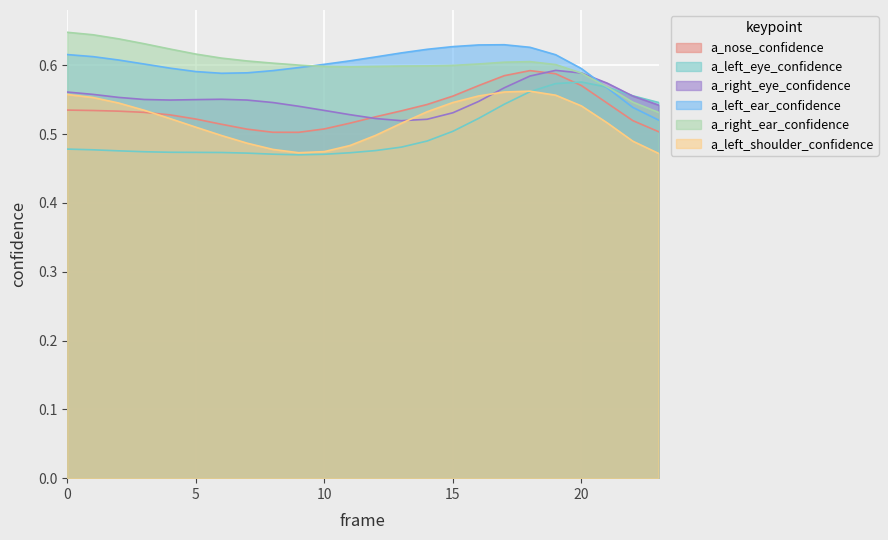

At 8, list the series in order from largest to smallest.

a_right_ear_confidence, a_left_ear_confidence, a_right_eye_confidence, a_nose_confidence, a_left_eye_confidence, a_left_shoulder_confidence